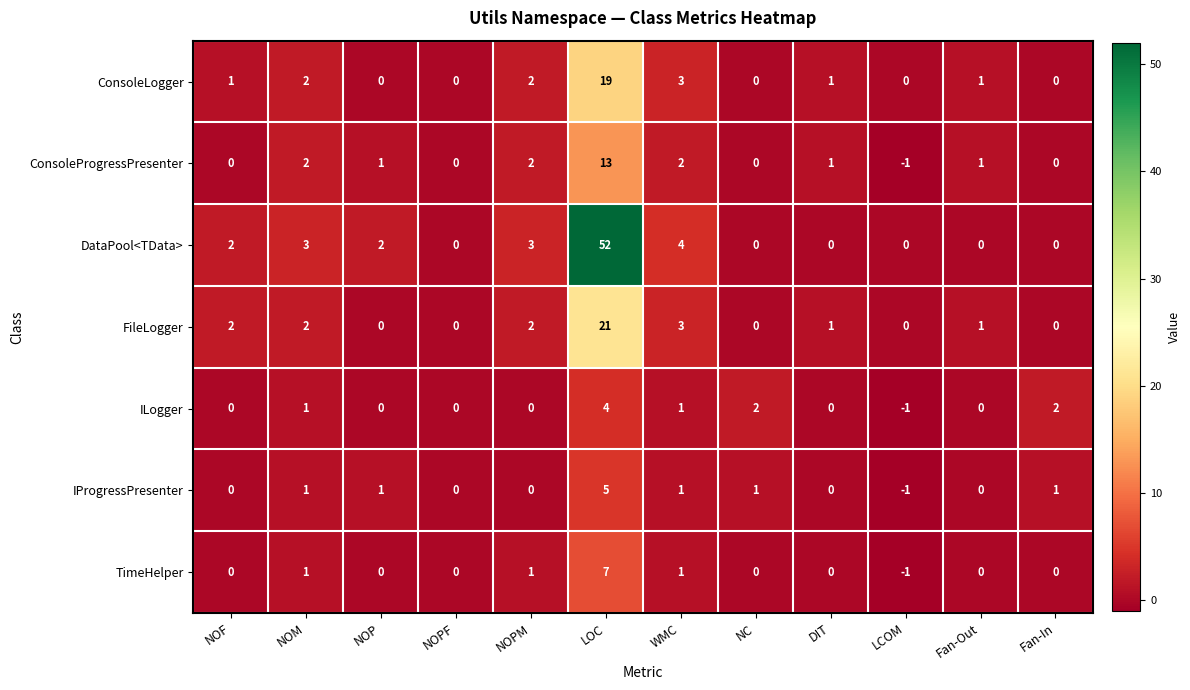

The value of DataPool<TData> at NOF is 2. True or false?

True